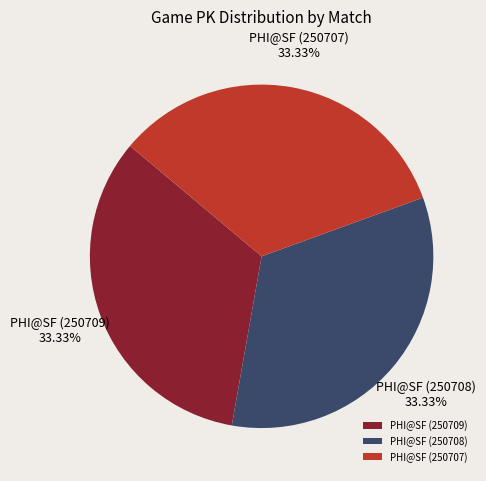

The PHI@SF (250707) slice represents 22% of the pie. True or false?

False